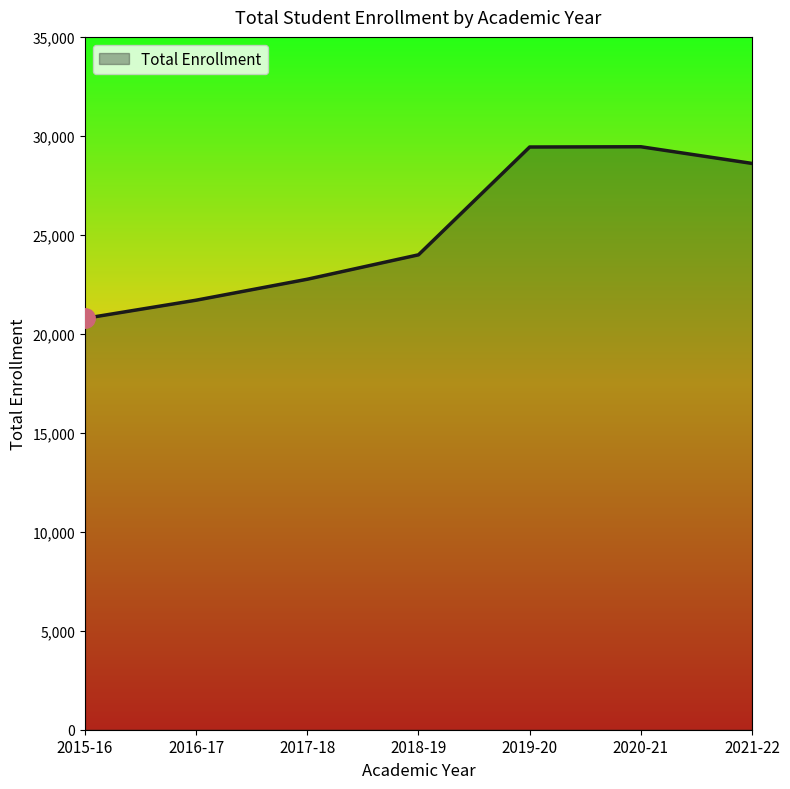

Count the number of data series in this chart.

1